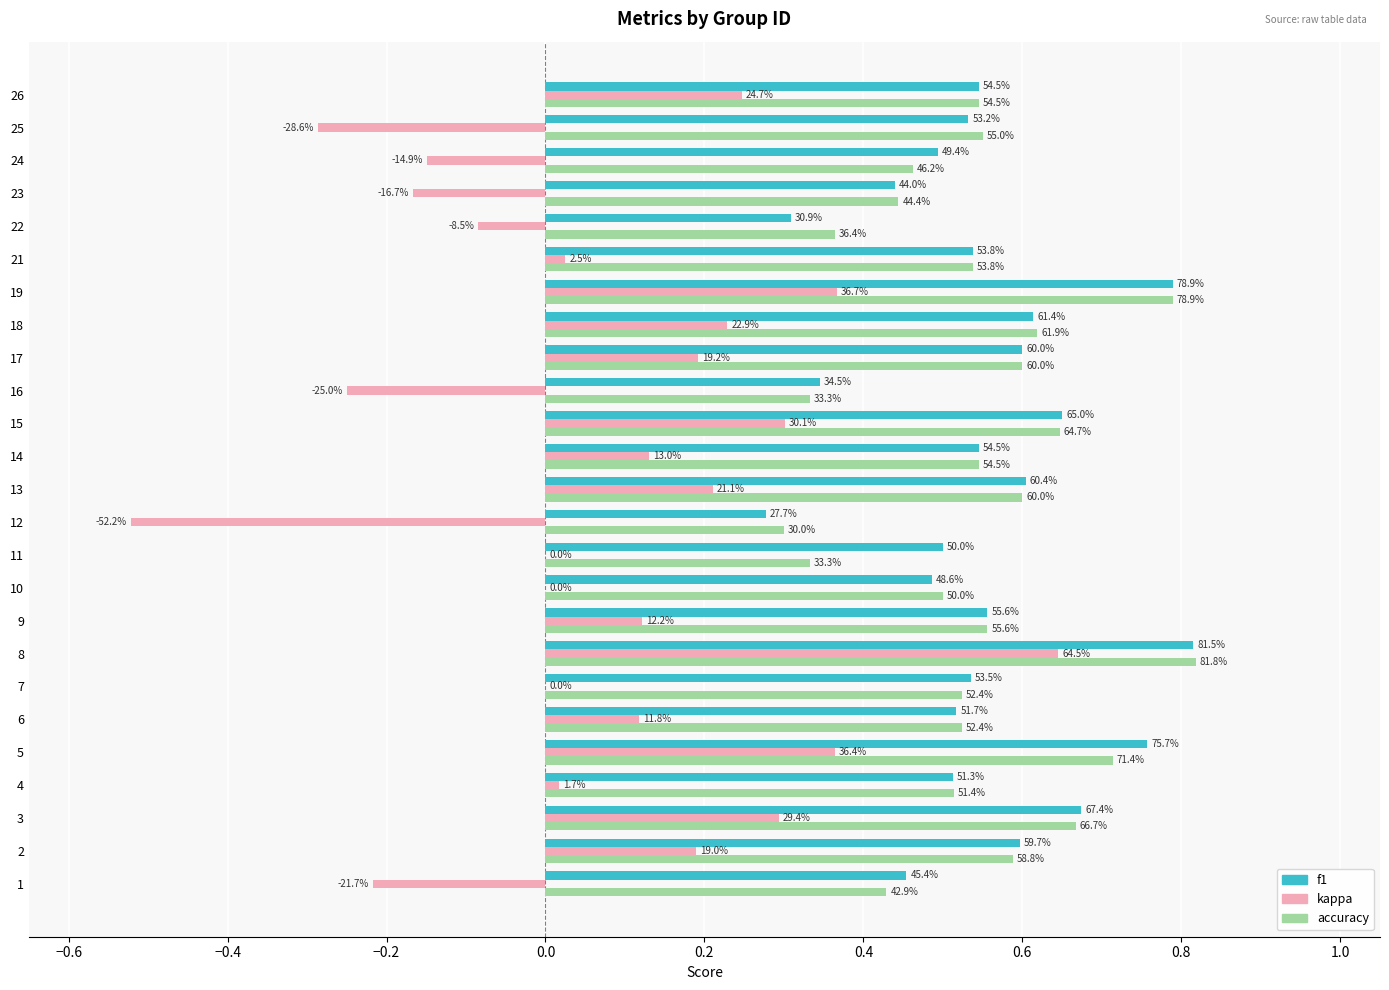

What are all the series names shown in the legend?

f1, kappa, accuracy